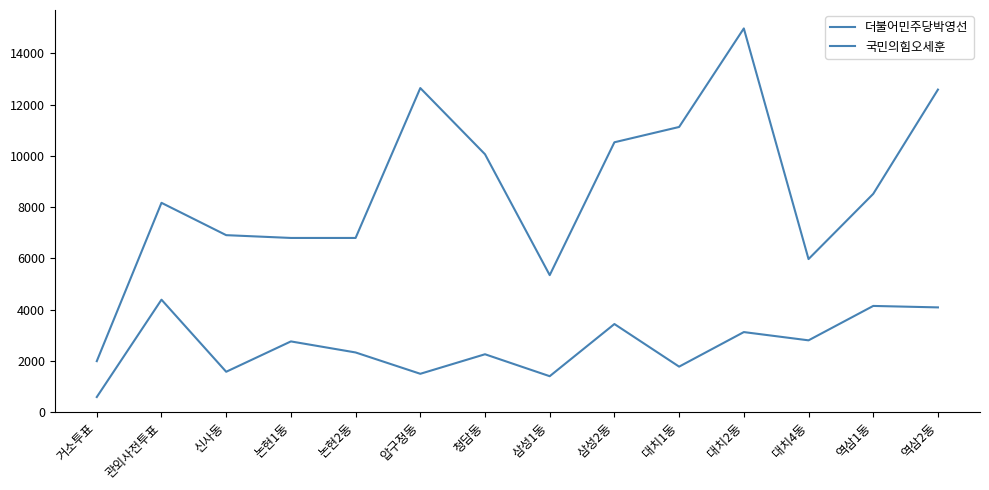

List the series in order of their peak value, highest first.

국민의힘오세훈, 더불어민주당박영선